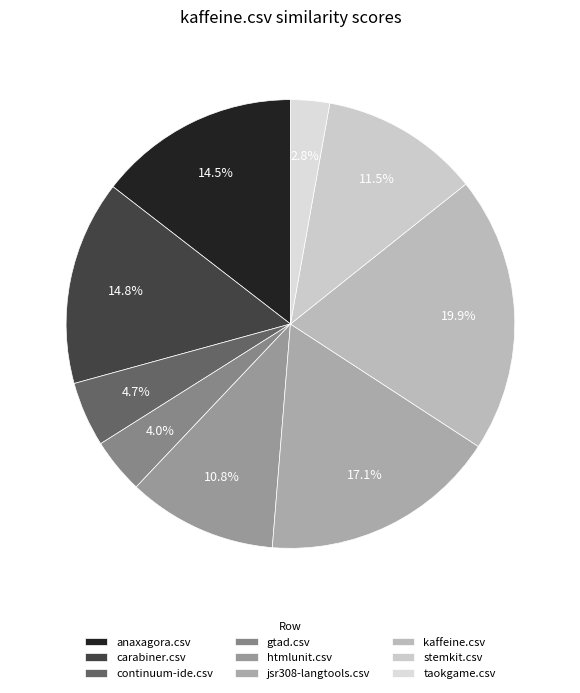

Is there any slice that represents more than half of the pie?

No